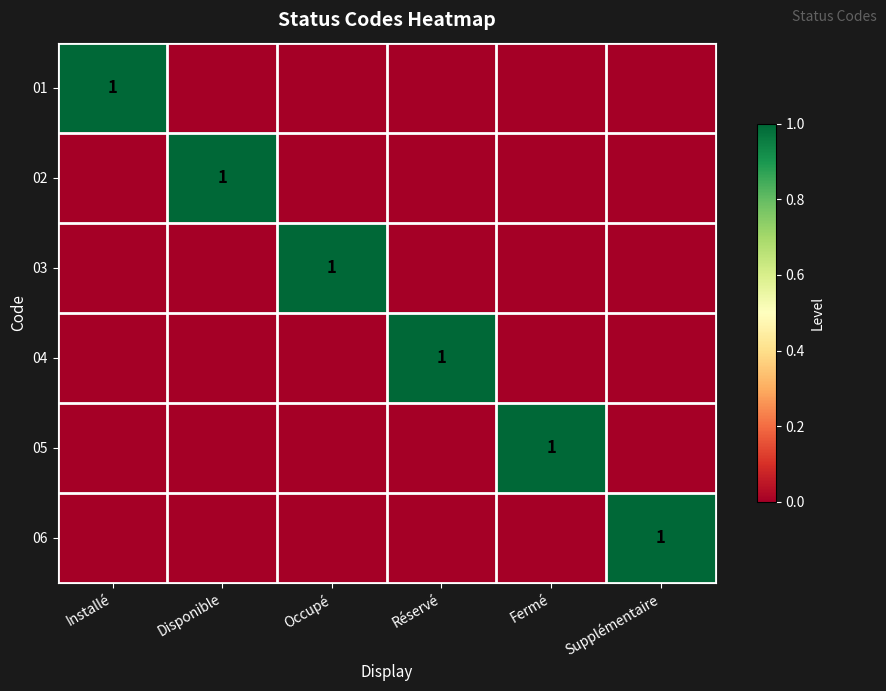

What is the maximum value shown in the chart?

1